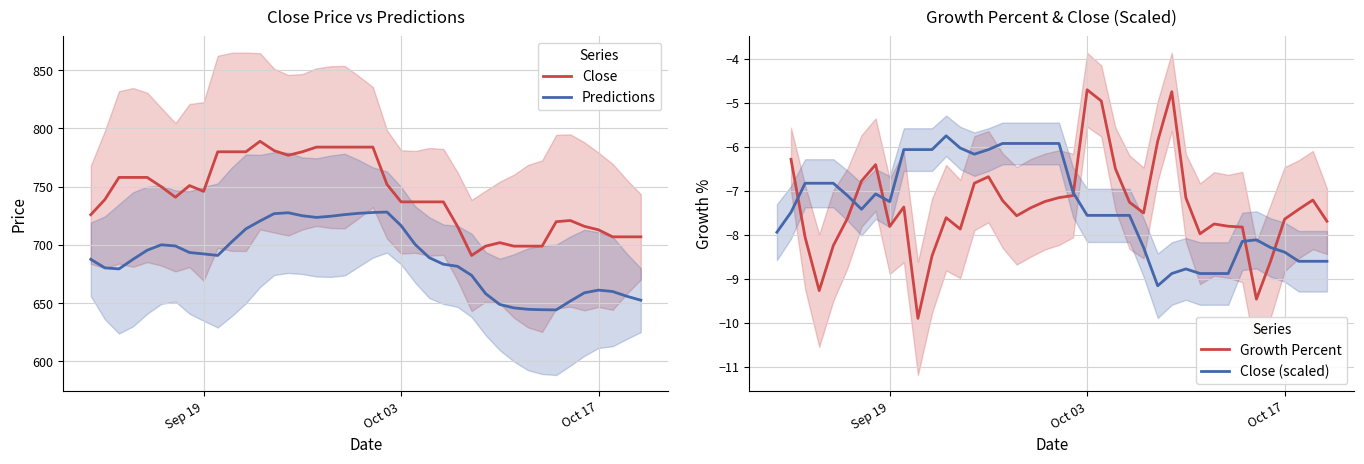

How many interior local peaks does the Predictions series have?

4